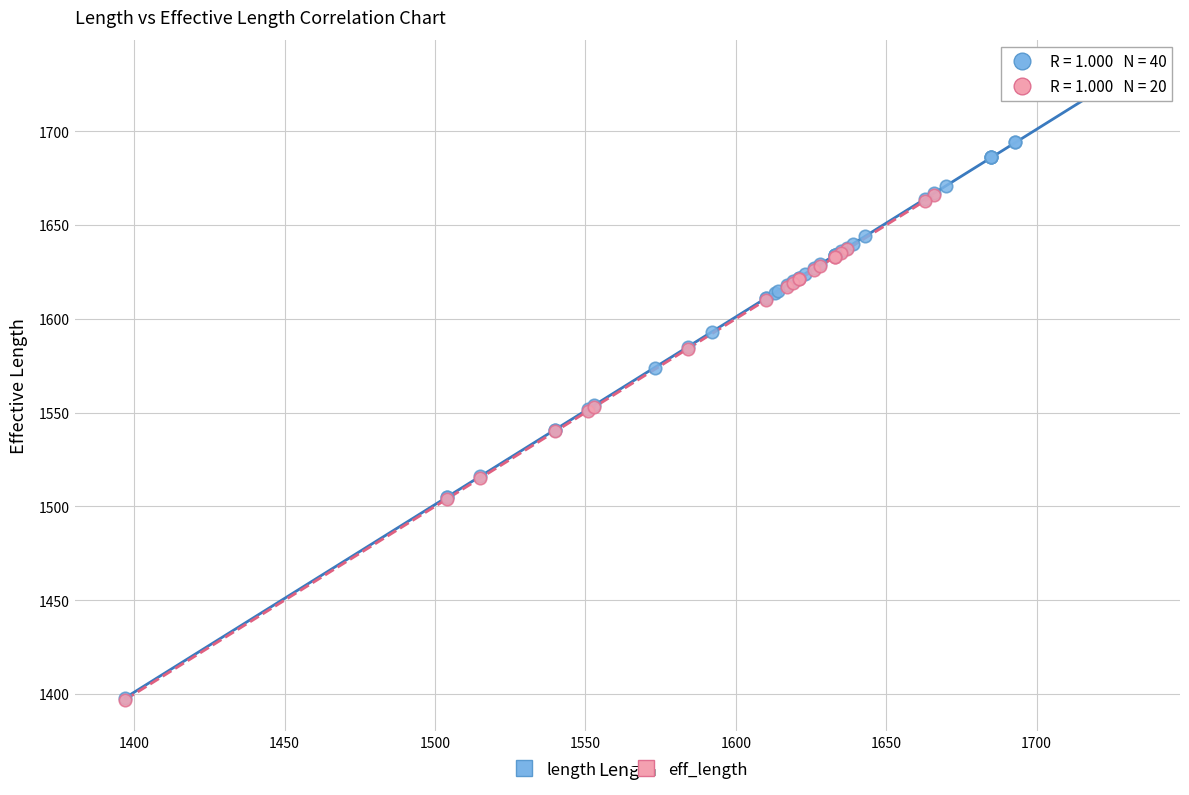

Which series has the largest Y range (max minus min)?

length